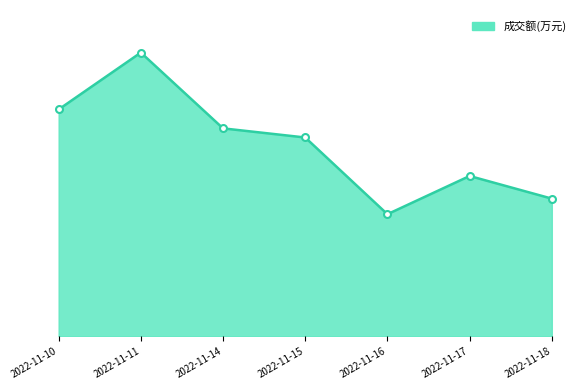

Rank the categories by value from highest to lowest.

2022-11-11, 2022-11-10, 2022-11-14, 2022-11-15, 2022-11-17, 2022-11-18, 2022-11-16